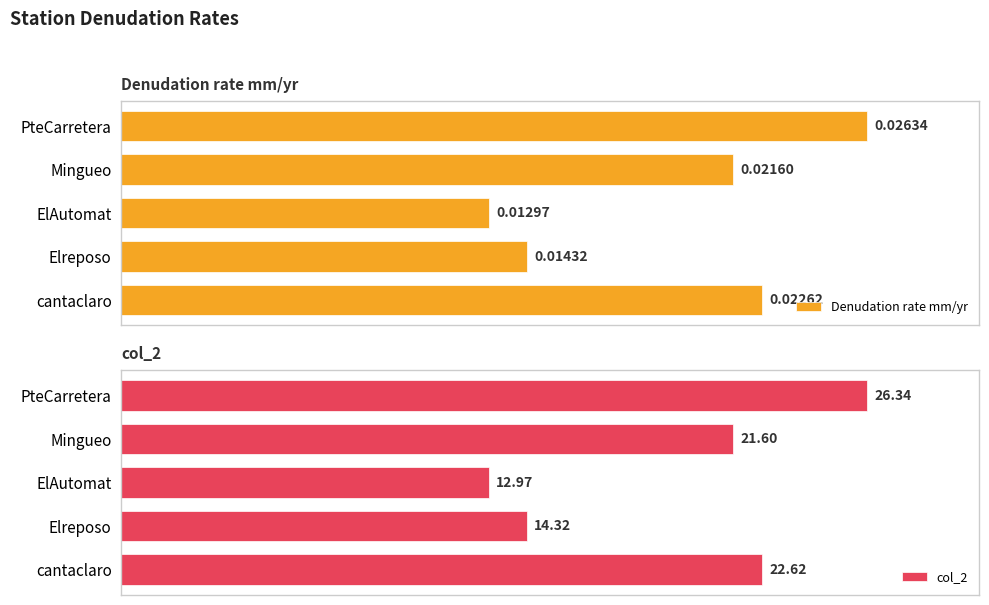

Which series has the largest total across all categories?

col_2